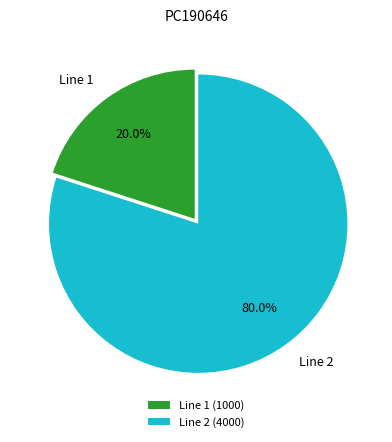

Which has a higher value, Line 2 or Line 1?

Line 2